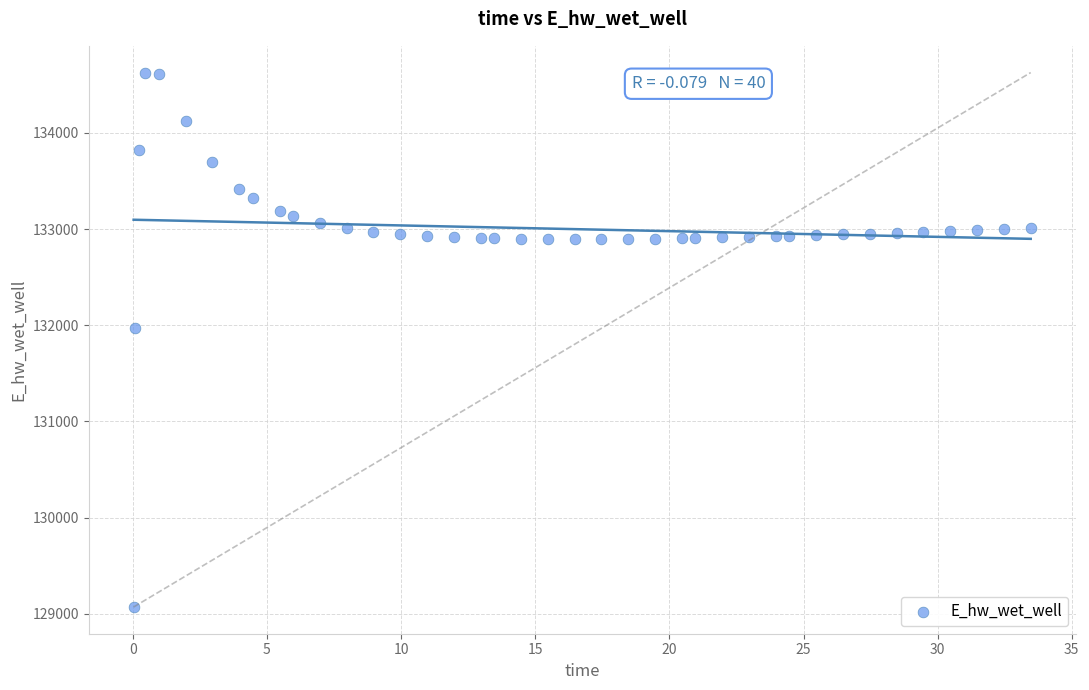

What Y value in the scatter plot is closest to 131849?

131970.0